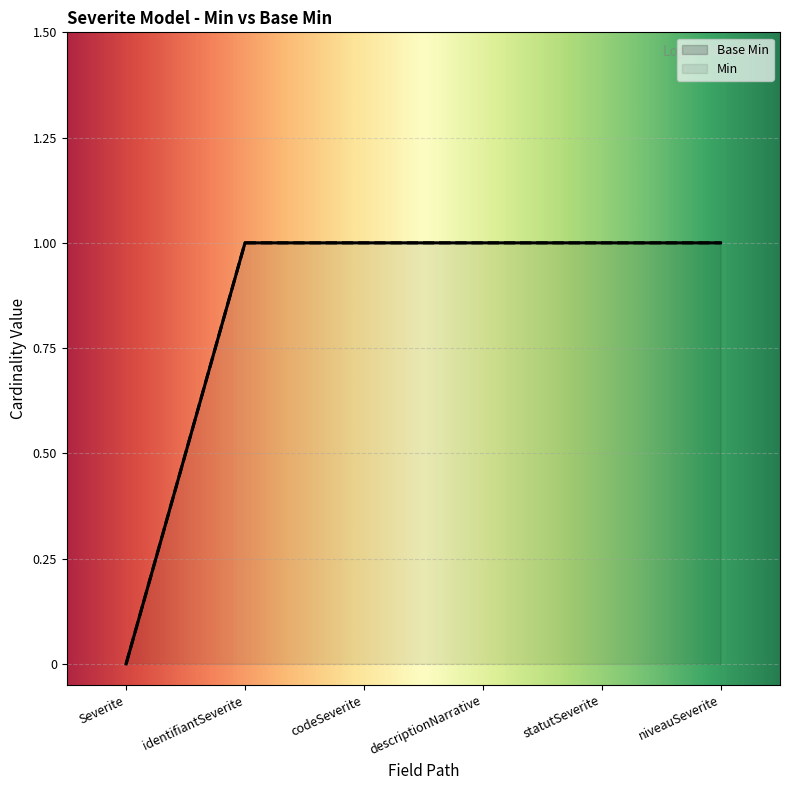

At which label does Min reach its minimum?

Severite